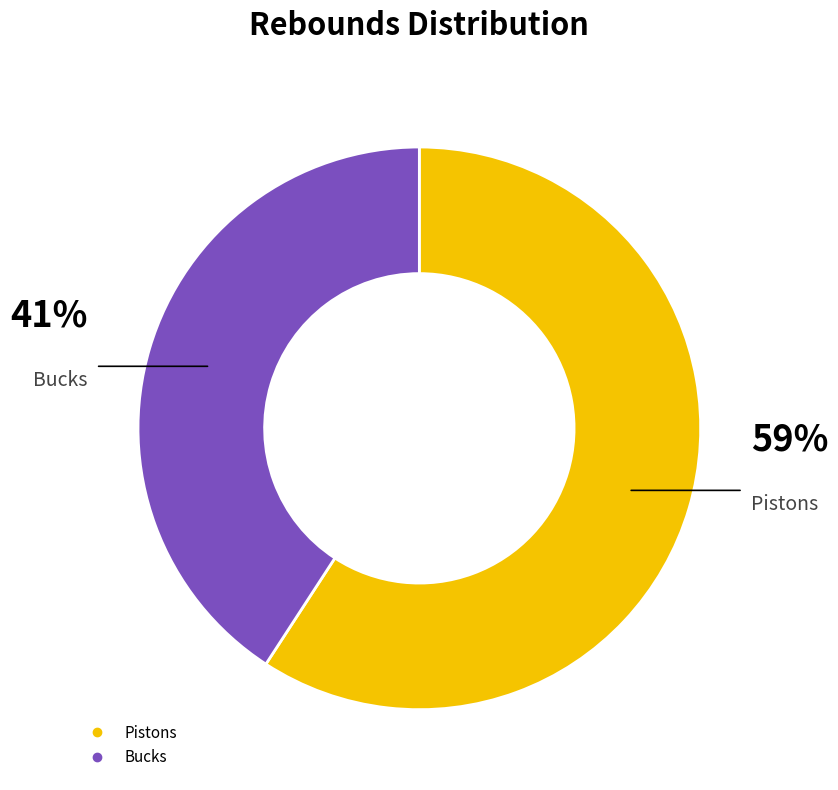

Which category has the biggest portion of the pie?

Pistons